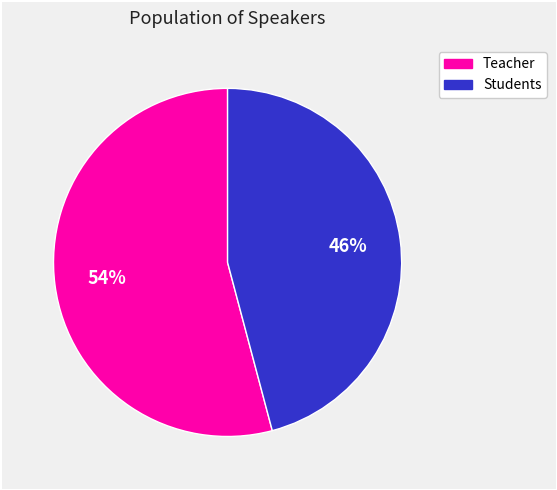

To the nearest percent, what is the average slice percentage?

50%